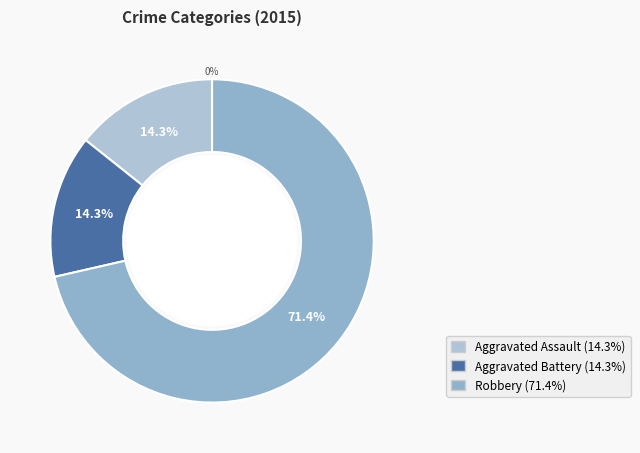

How many segments does this pie chart have?

3